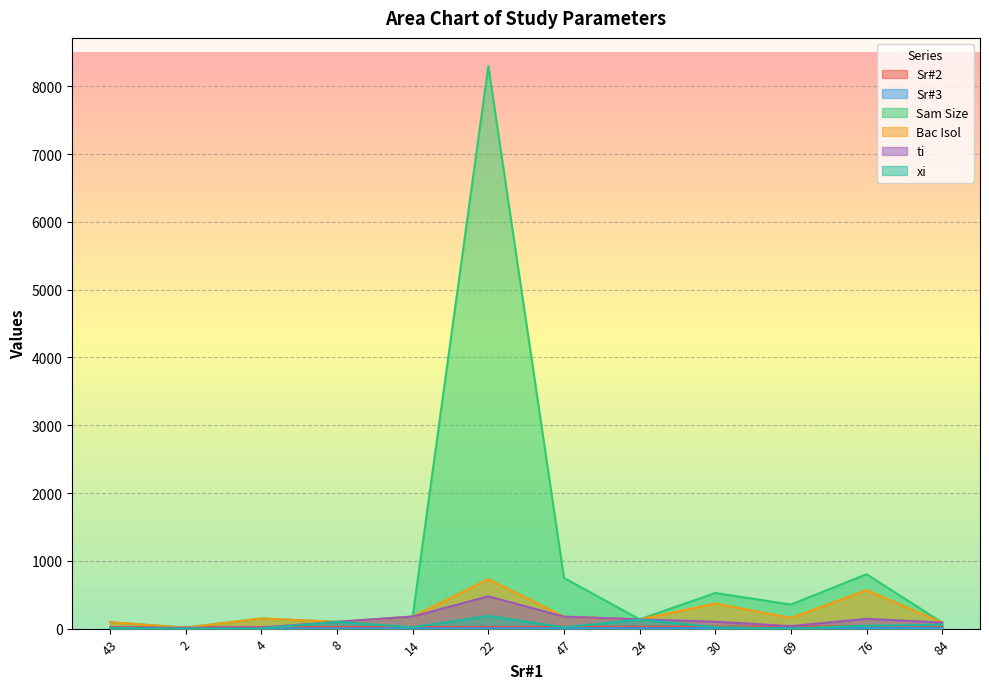

How many values in the Sr#3 series exceed 7?

5